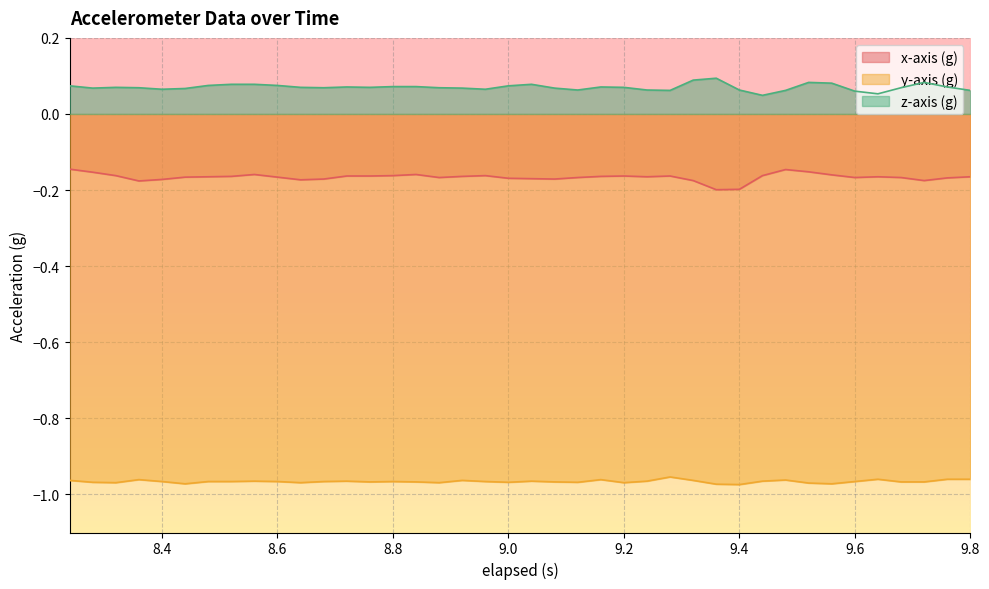

How many lines are shown in the chart?

3